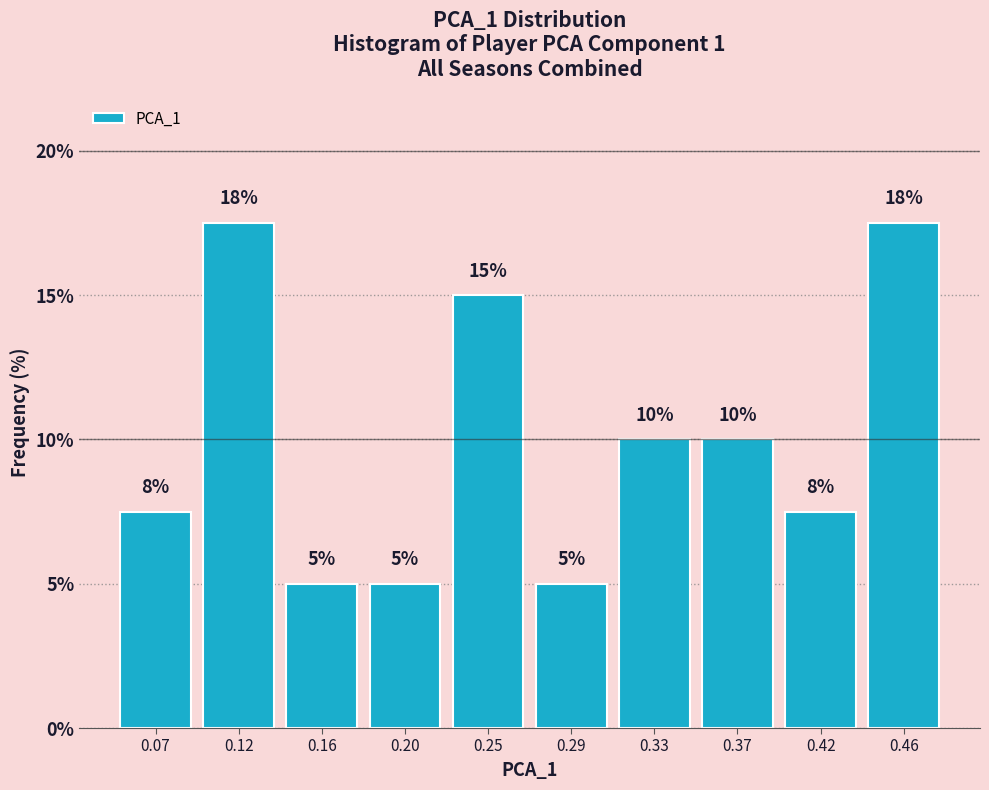

Read the value at 0.12.

17.5